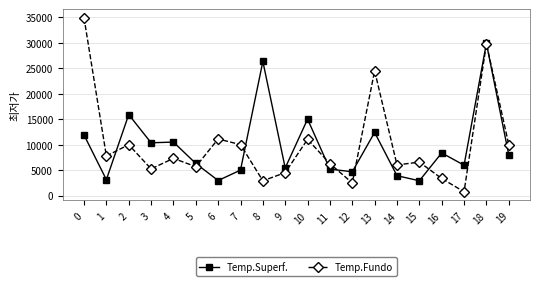

Rank the series by their maximum value, from lowest to highest.

Temp.Superf., Temp.Fundo